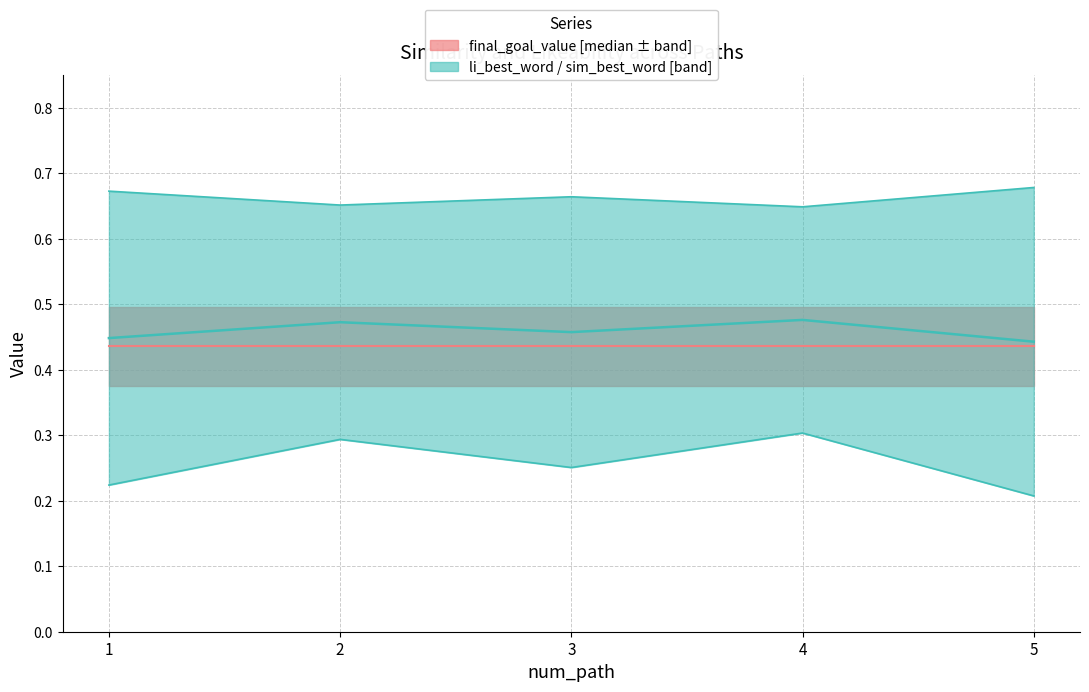

How many interior local valleys does the li_best_word series have?

2